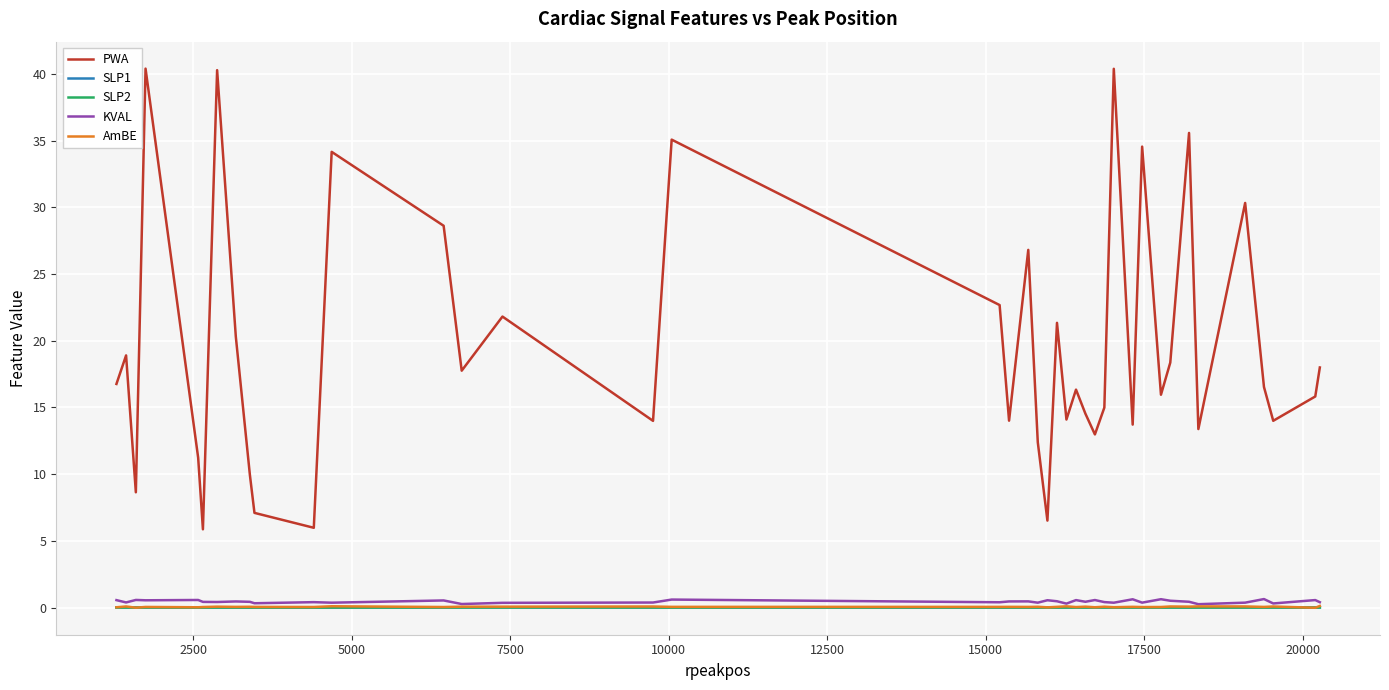

What is the maximum value shown in the chart?

40.4